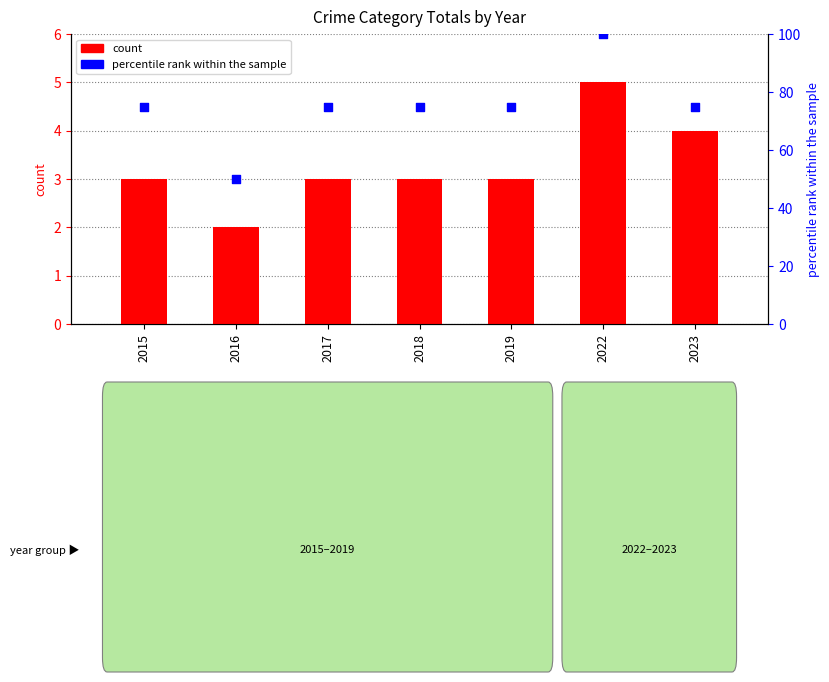

At which category is the sum across all series the highest?

2022